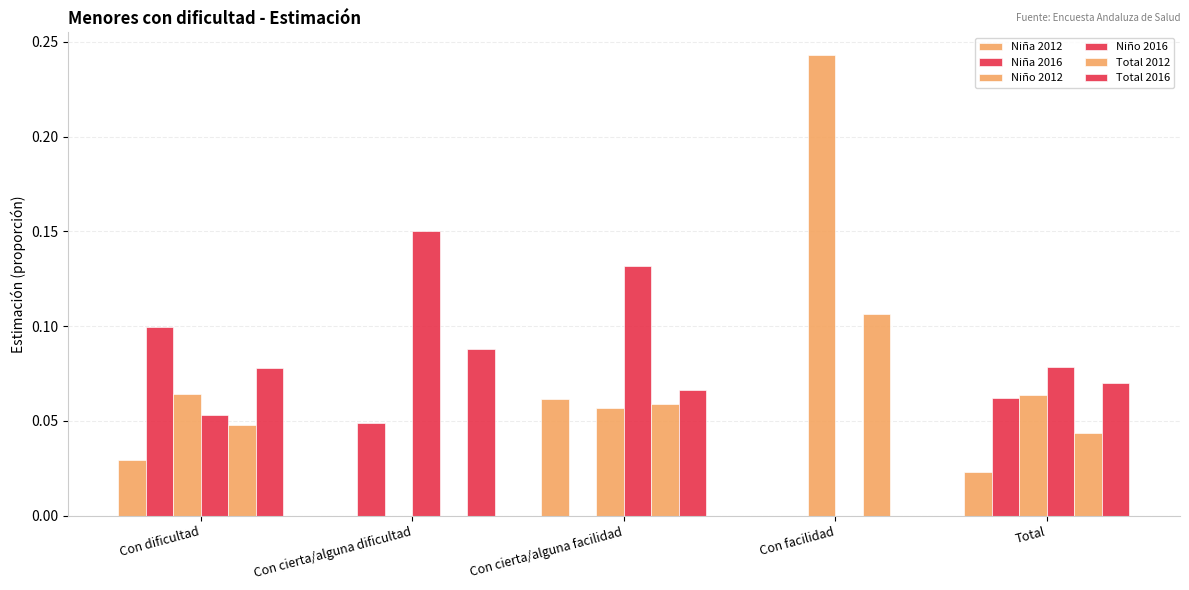

The Niña 2016 series shows 0.1 at Total. True or false?

True